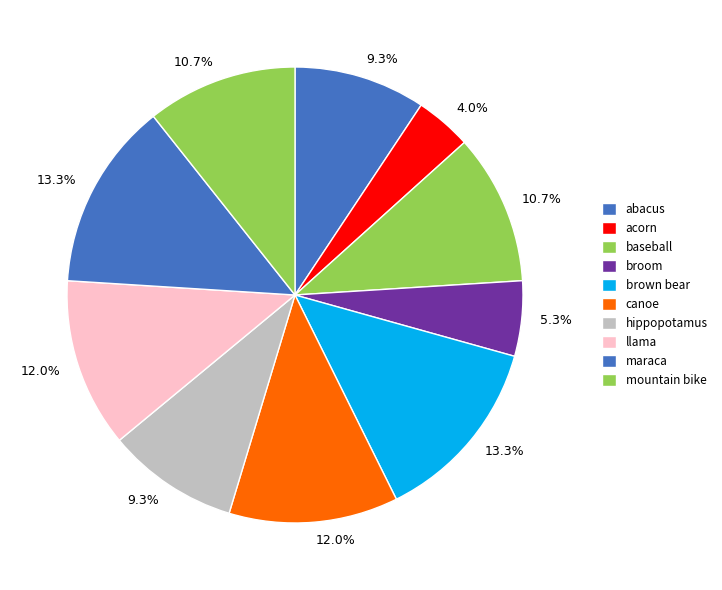

How many slices are in this pie chart?

10